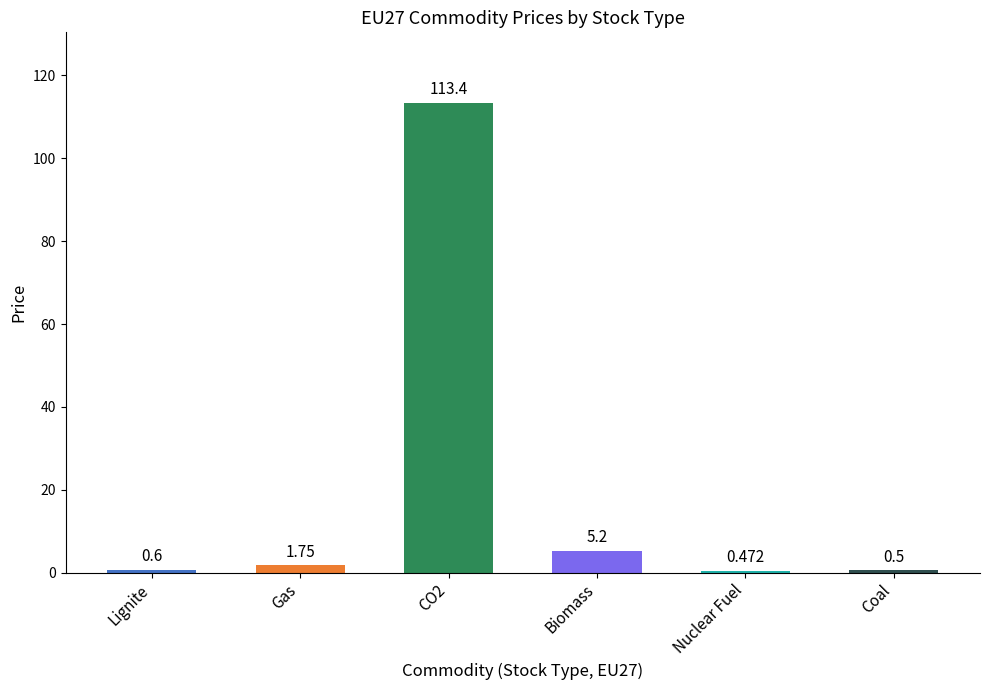

True or false: the data shows 0.5 at Nuclear Fuel.

True